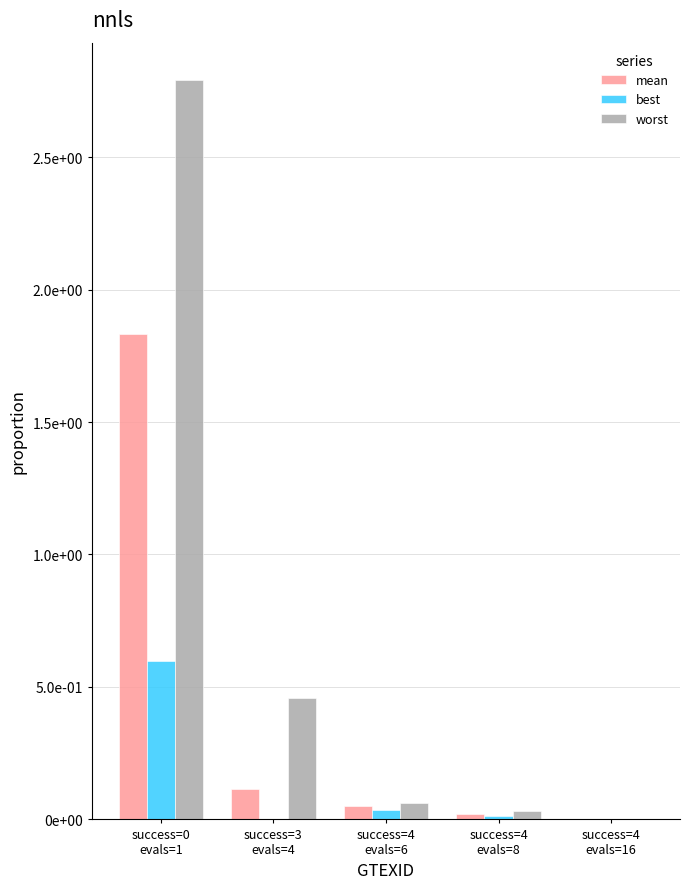

What are all the series names shown in the legend?

mean, best, worst